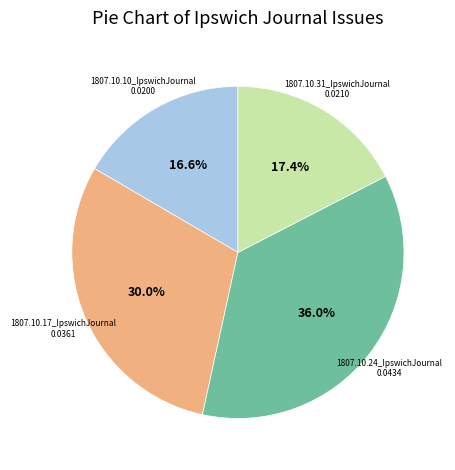

Is there any slice that represents more than half of the pie?

No